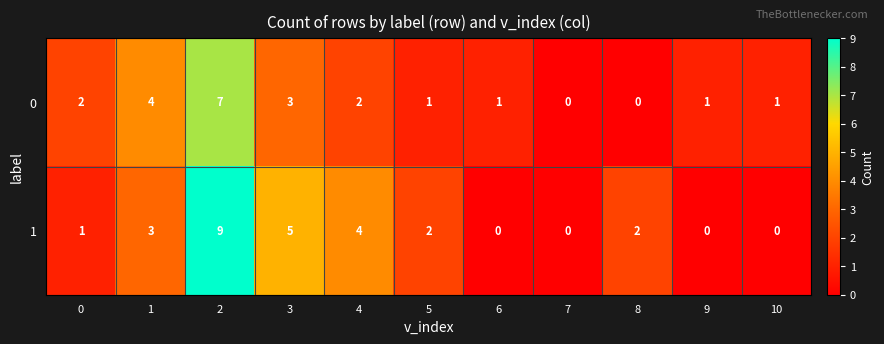

How many data points in 1 are less than 2?

5